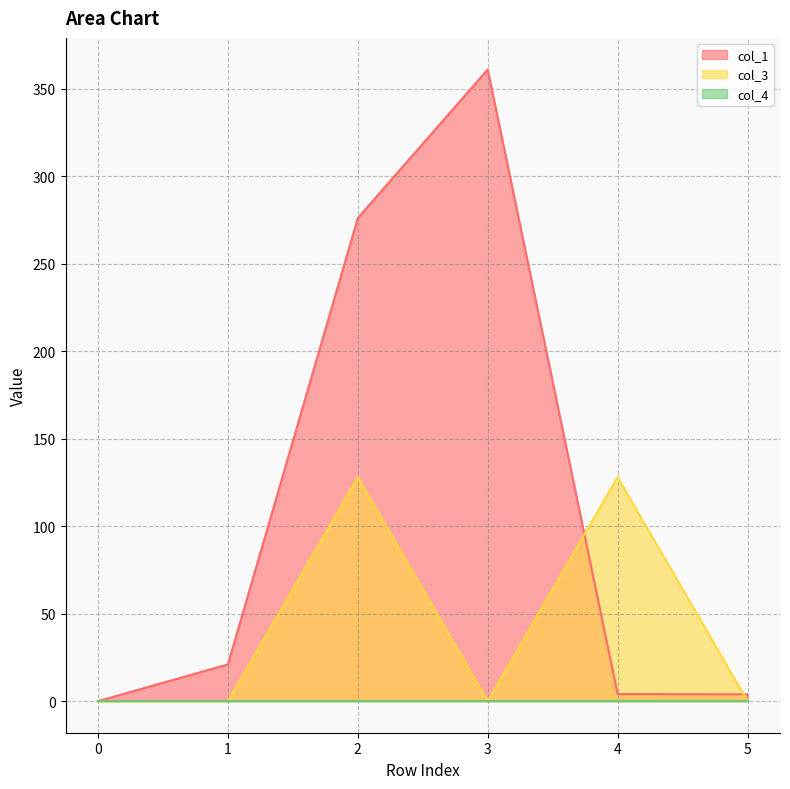

Which series has the largest total across all categories?

col_1